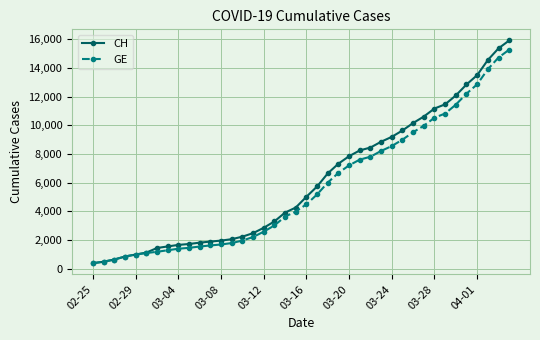

What is the greatest value displayed?

15926